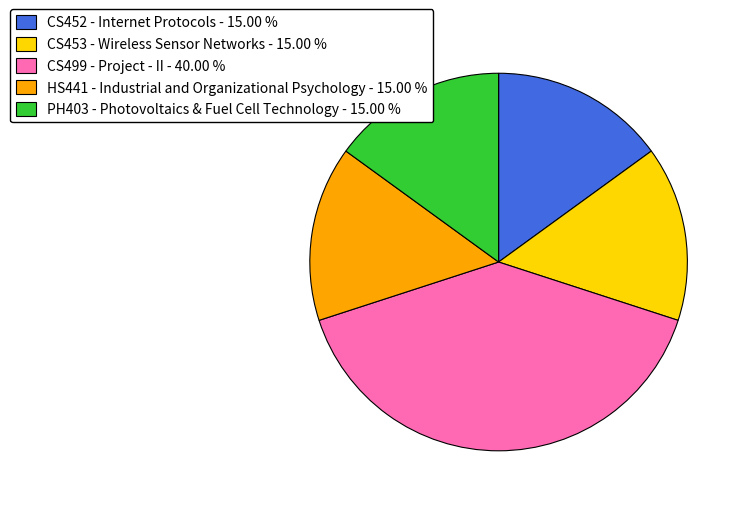

Approximately how many times larger is the value at PH403 - Photovoltaics & Fuel Cell Technology compared to HS441 - Industrial and Organizational Psychology?

1.0